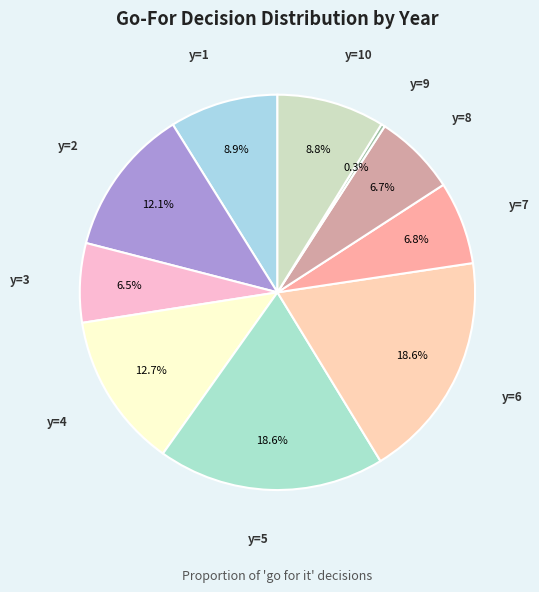

Which slice is the smallest?

y=9